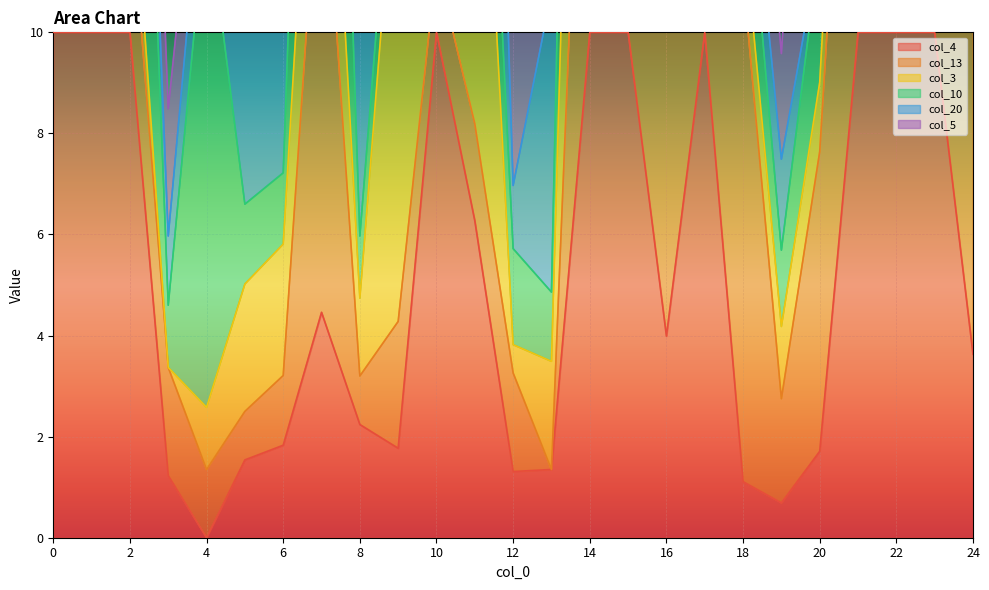

Which label corresponds to the smallest value in the chart?

4